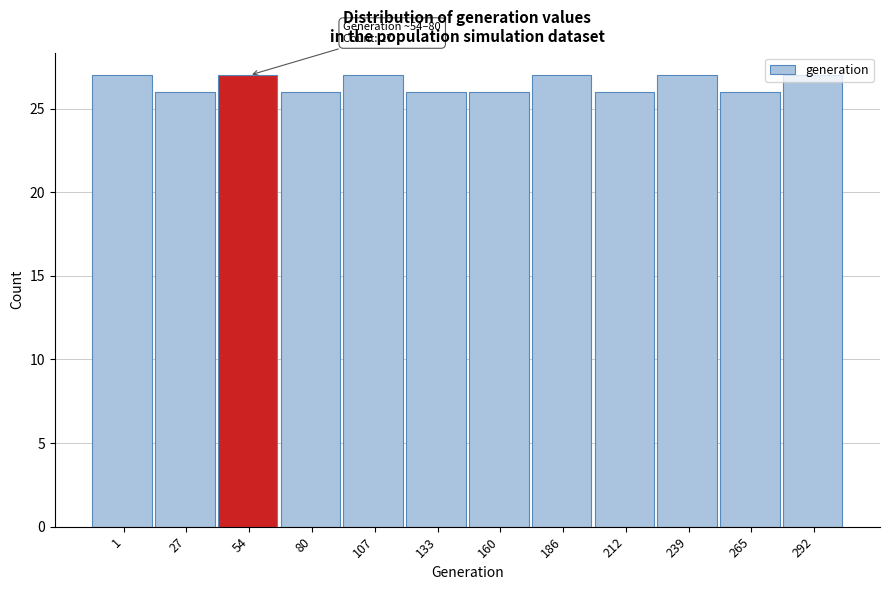

The value at 239 is 13. True or false?

False